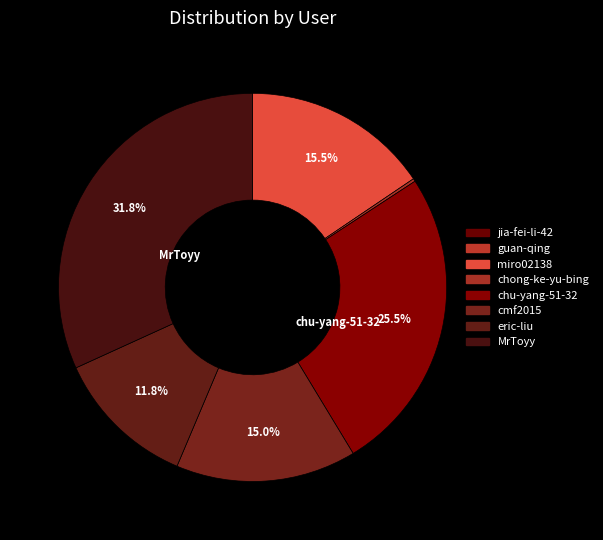

To the nearest percent, what percentage of the pie is miro02138?

16%